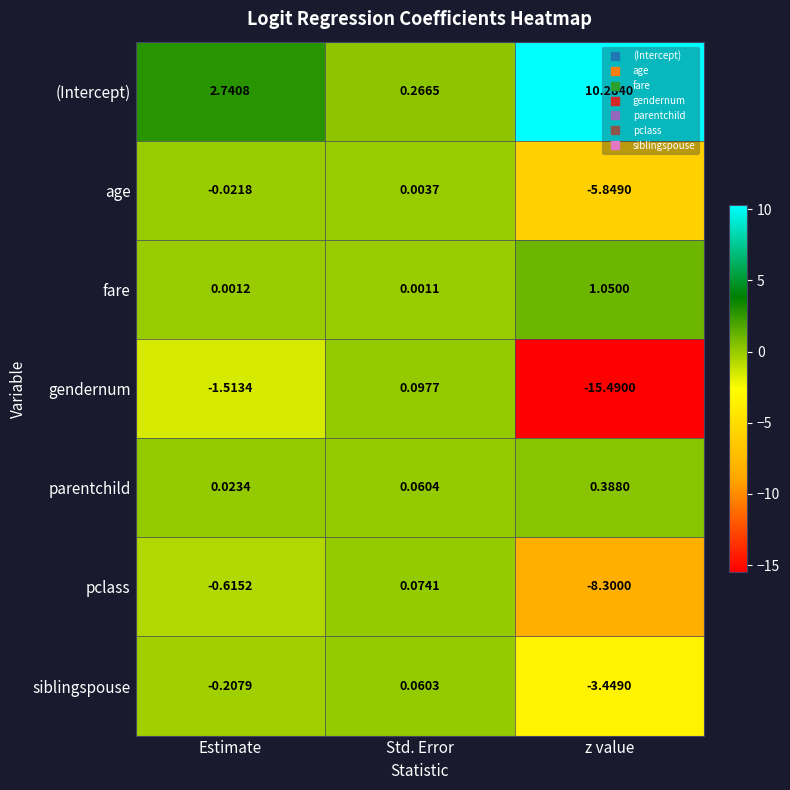

Where does the (Intercept) series first go above 2?

Estimate